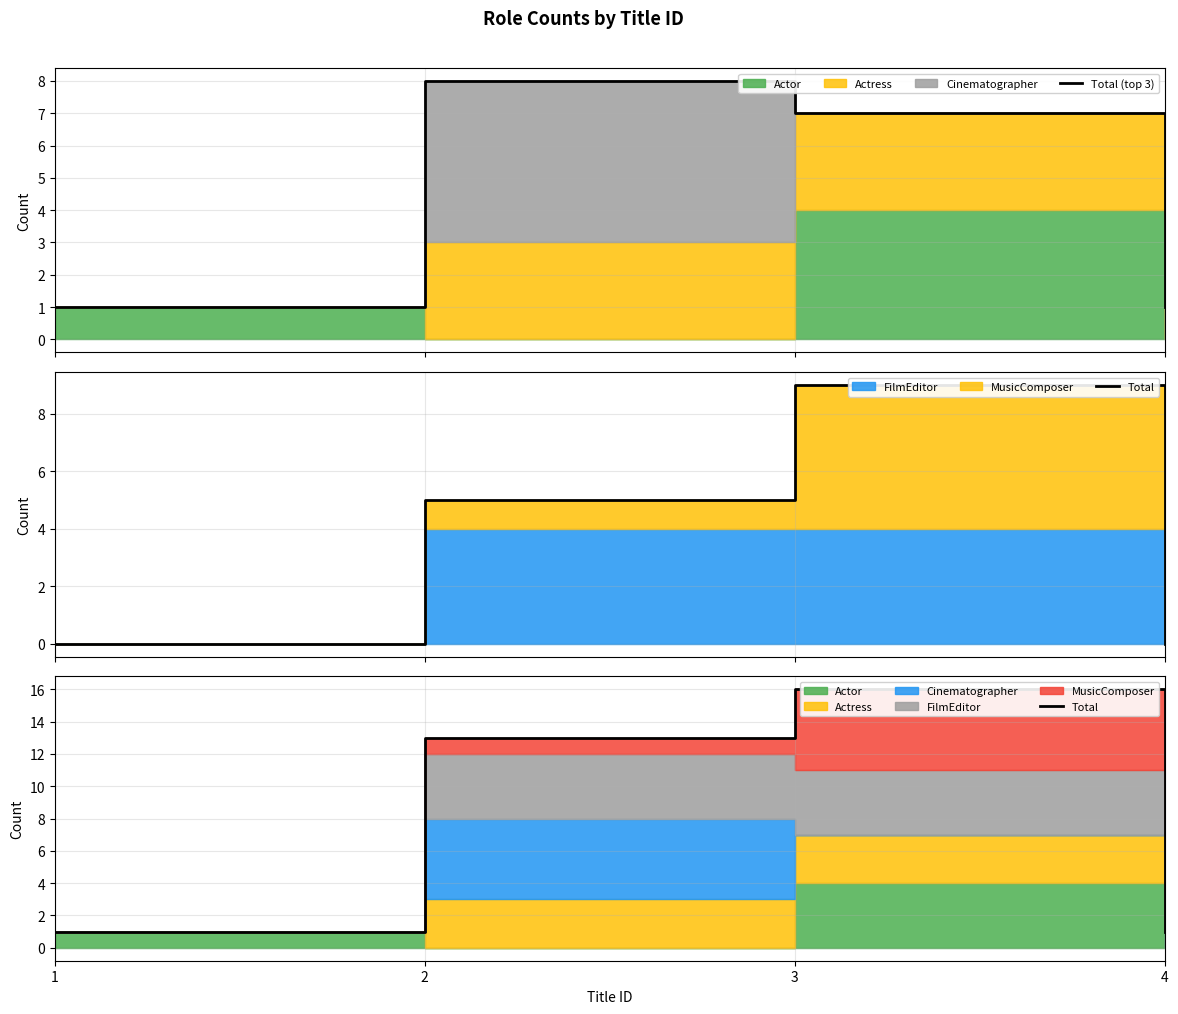

How many values in the Total series exceed 13?

1